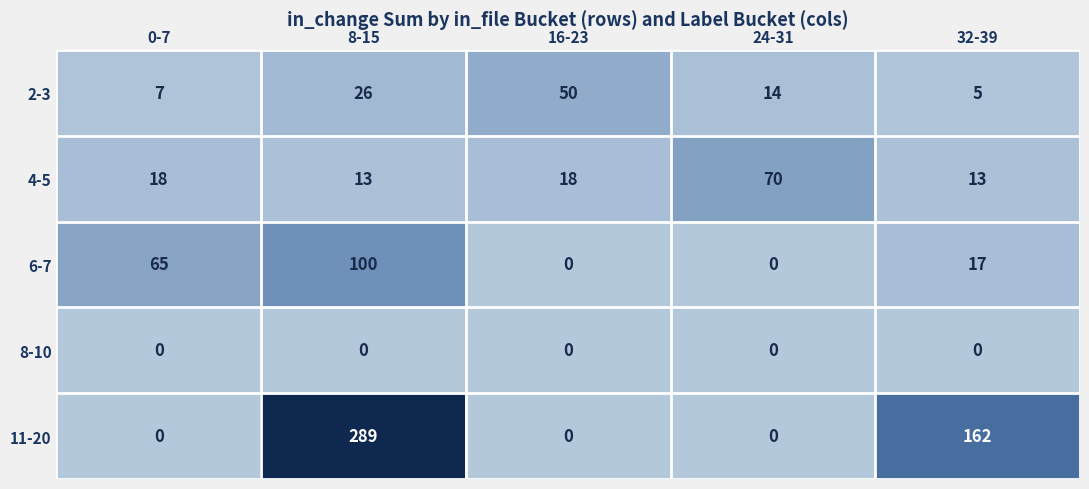

What is the total value across all series at 32-39?

197